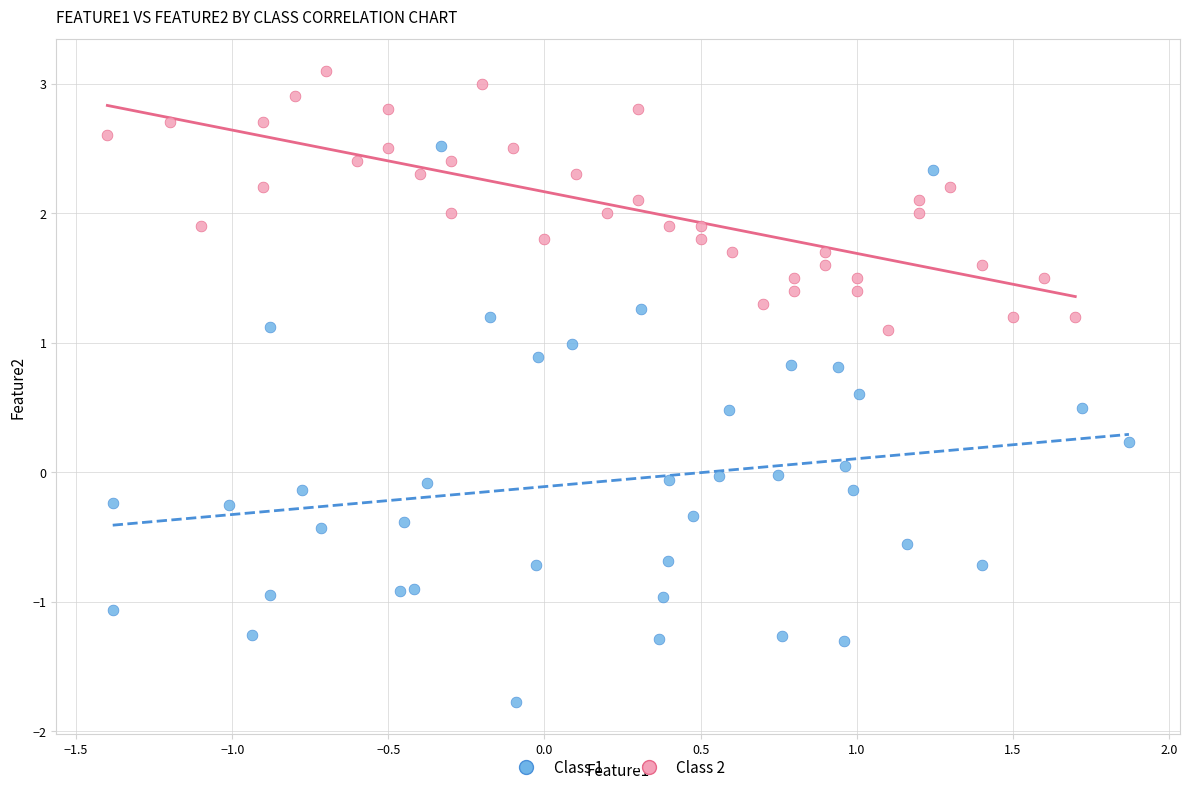

Which series has the widest spread of Y values?

Class 1